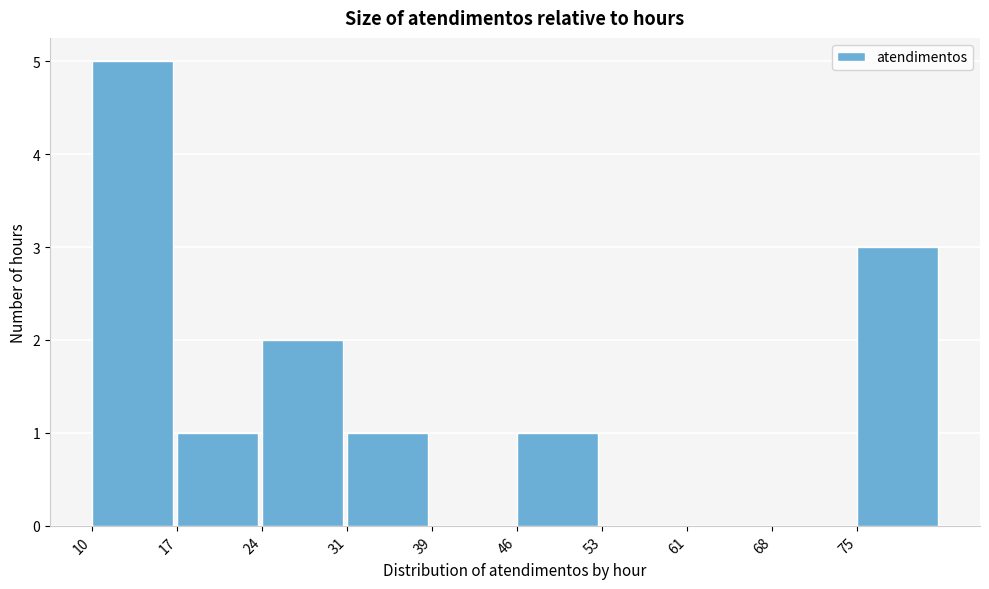

Reading left to right, extract all data points from this chart.

10=5	17=1	24=2	31=1	39=0	46=1	53=0	61=0	68=0	75=3